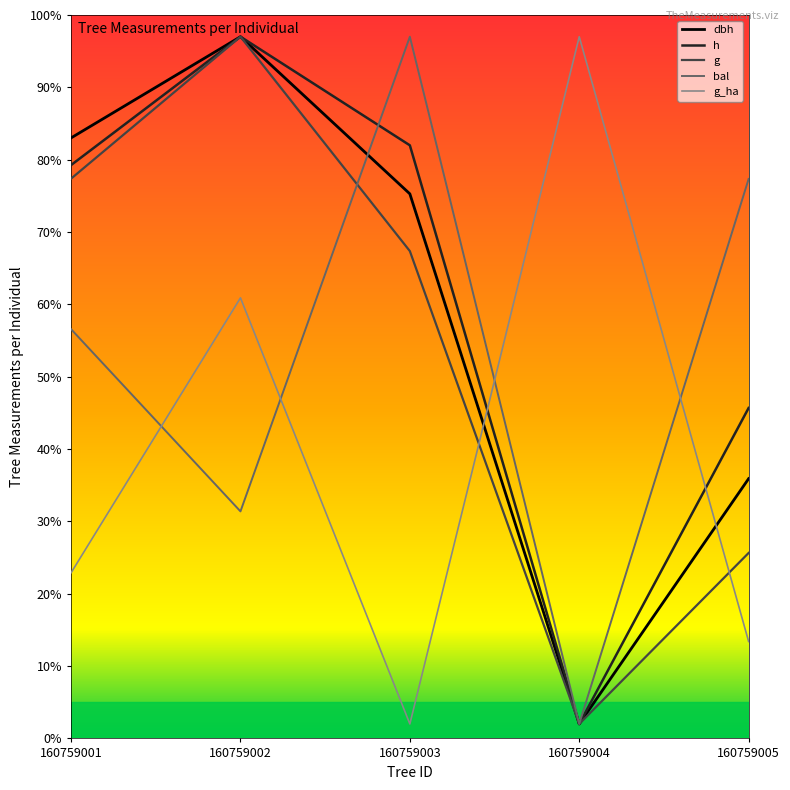

Where is g nearest to the value 49?

160759003